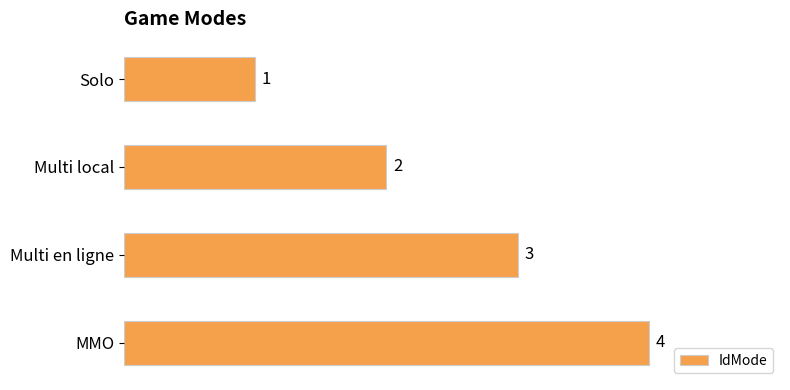

How many values are between 2 and 4?

3